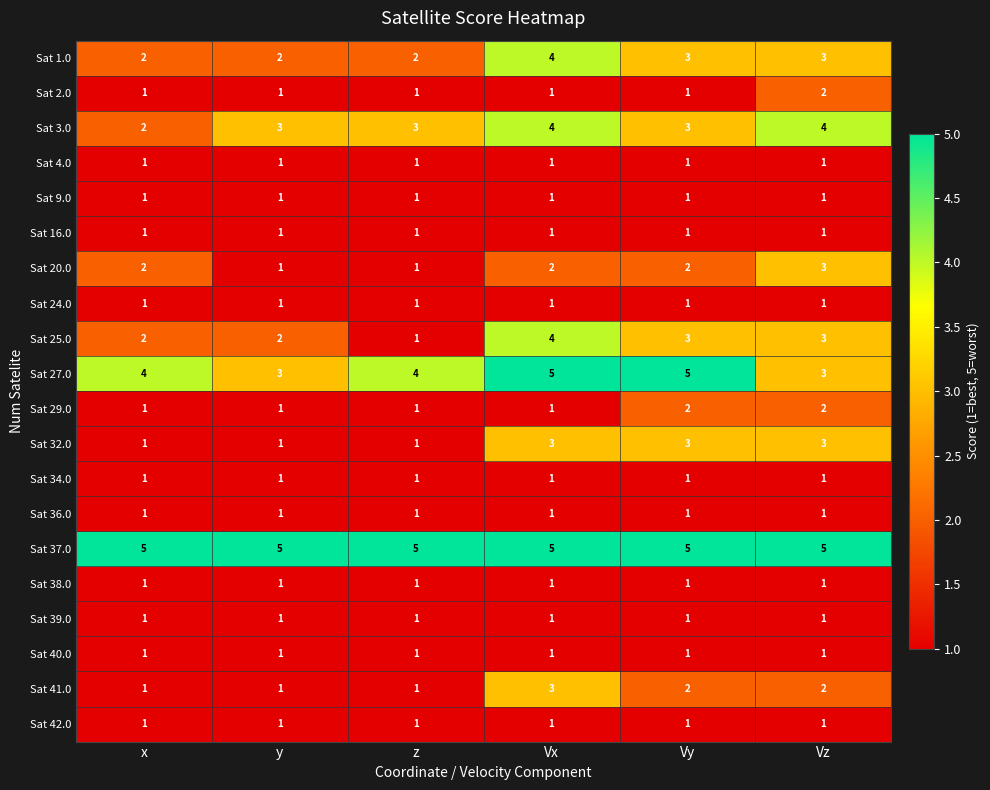

How many distinct data groups are displayed?

20